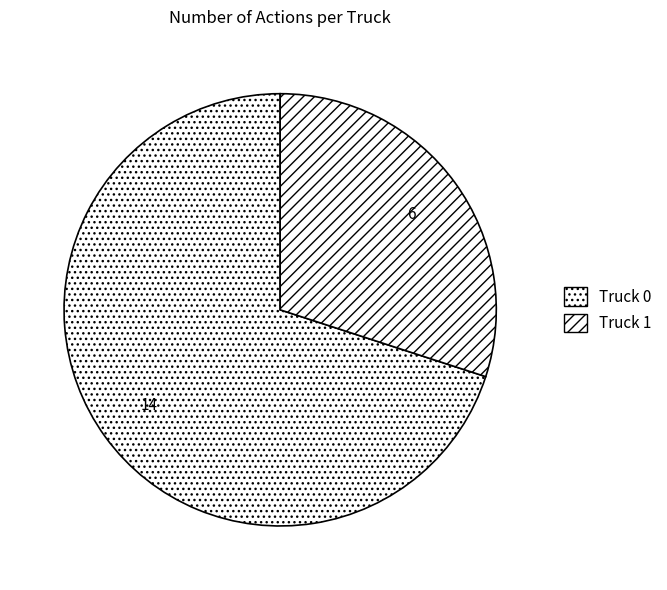

Is there any slice that represents more than half of the pie?

Yes